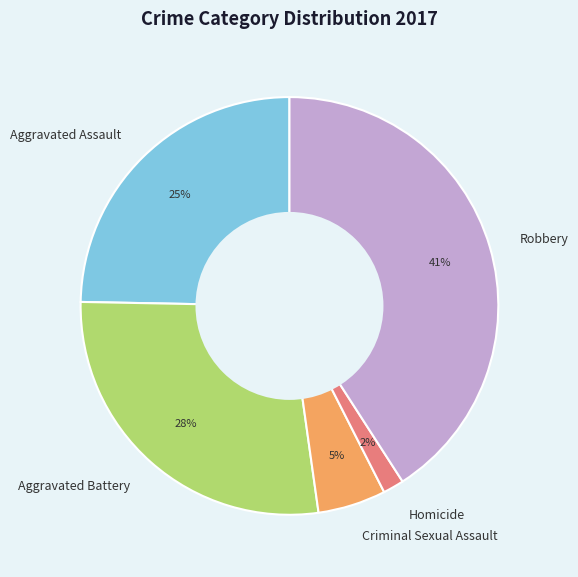

Between Homicide and Criminal Sexual Assault, which is larger?

Criminal Sexual Assault